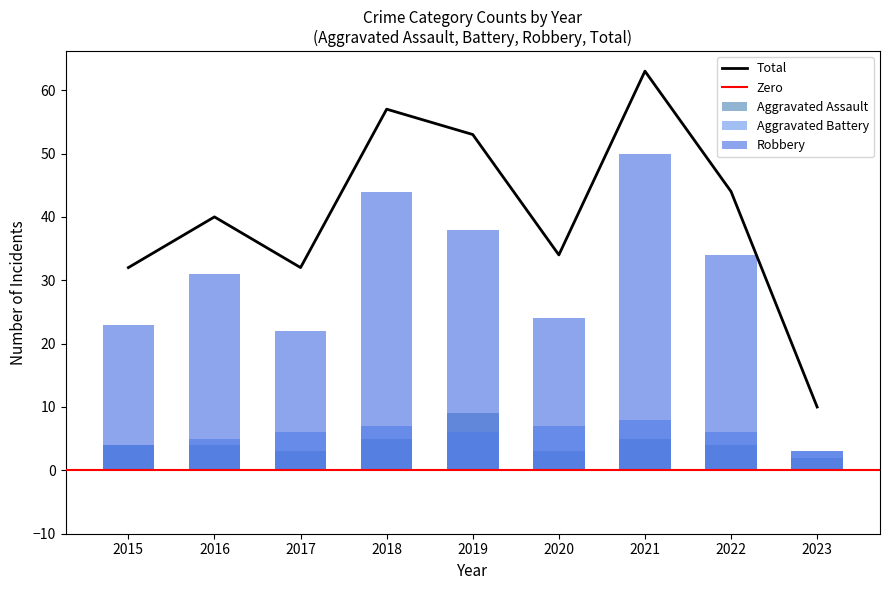

Reading left to right, what are all the values shown in this chart?

Aggravated Assault: 2015=4	2016=4	2017=3	2018=5	2019=9	2020=3	2021=5	2022=4	2023=2
Aggravated Battery: 2015=4	2016=5	2017=6	2018=7	2019=6	2020=7	2021=8	2022=6	2023=3
Robbery: 2015=23	2016=31	2017=22	2018=44	2019=38	2020=24	2021=50	2022=34	2023=3
Total: 2015=32	2016=40	2017=32	2018=57	2019=53	2020=34	2021=63	2022=44	2023=10